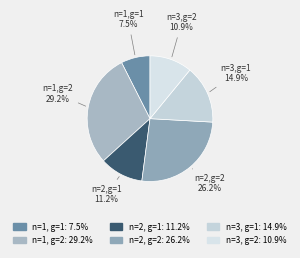

Is there a majority slice in this chart?

No